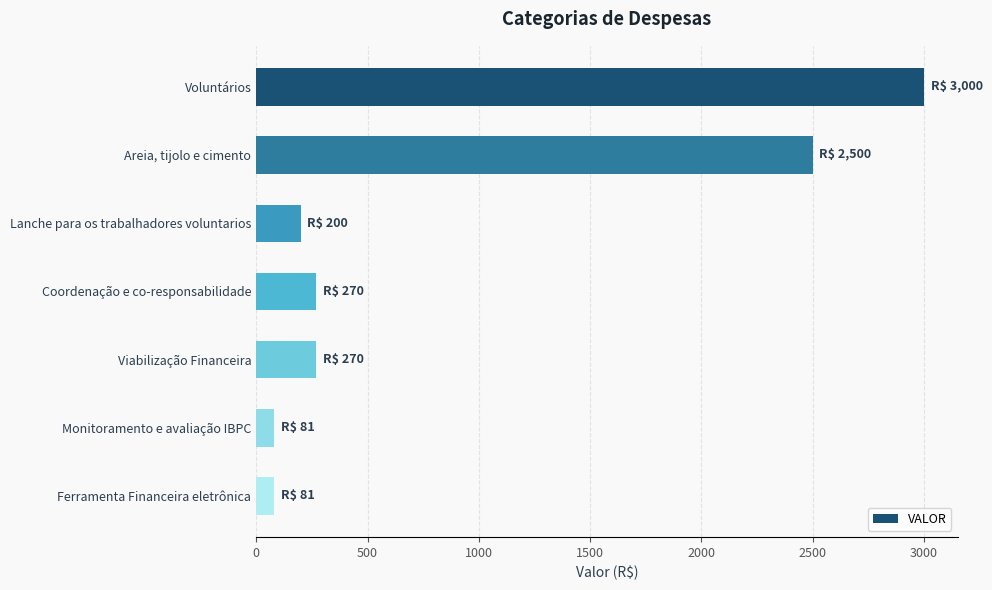

True or false: the data shows 398 at Coordenação e co-responsabilidade.

False